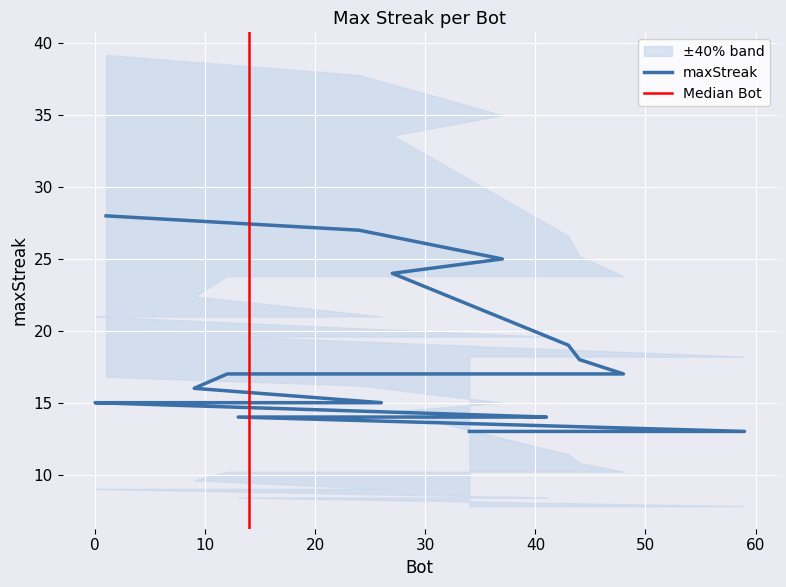

True or false: the data has more than 1 interior local peaks.

False